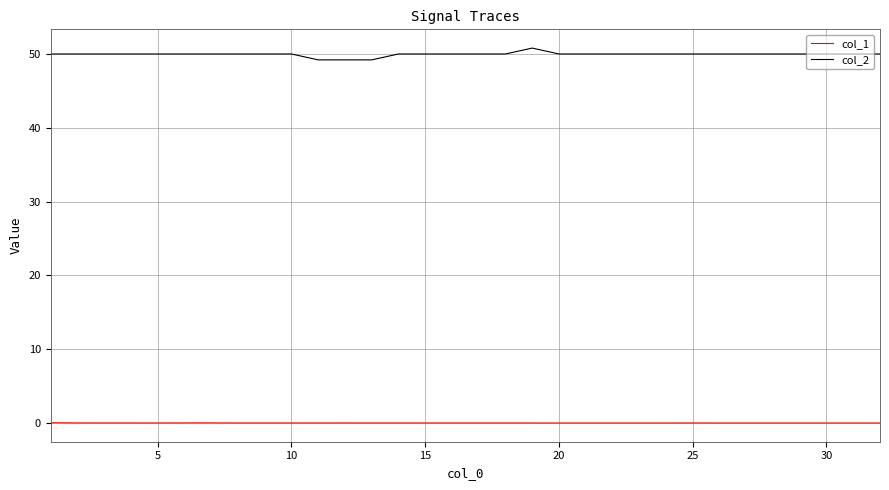

Rank the series by their average value, from highest to lowest.

col_2, col_1